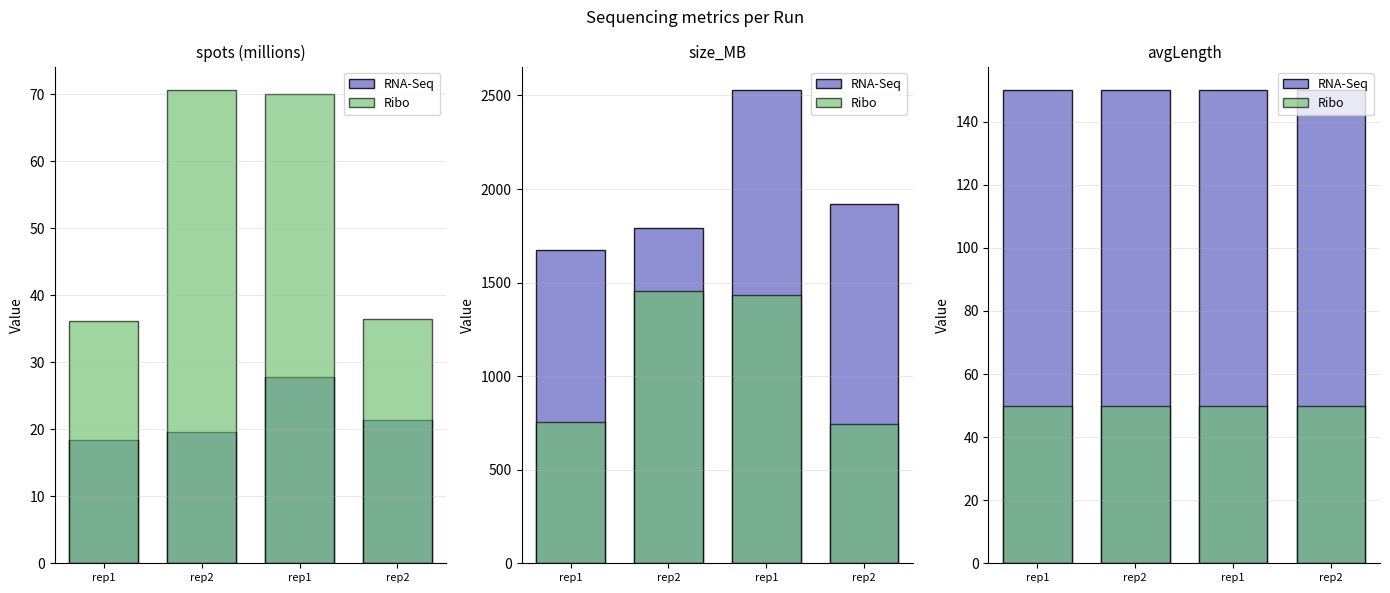

The RNA-Seq series shows 150 at rep2. True or false?

True